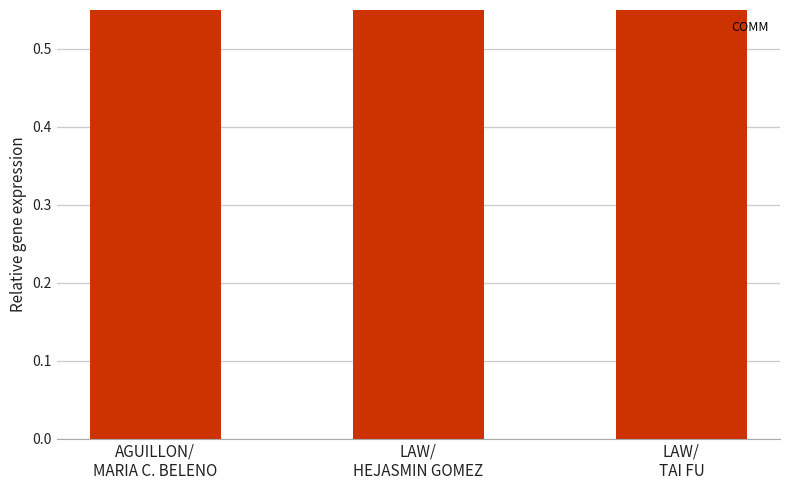

What is the maximum value shown in the chart?

50